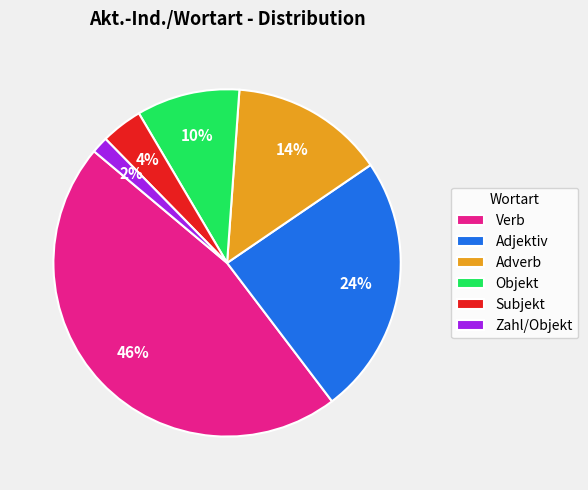

How many slices are in this pie chart?

6